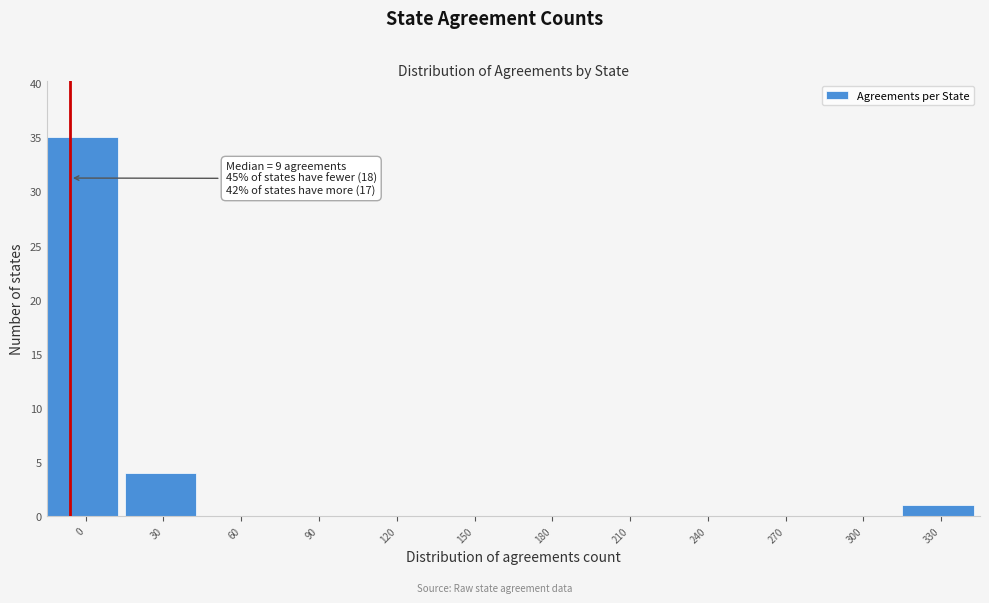

Reading left to right, transcribe all the data shown in this chart.

0=35	30=4	60=0	90=0	120=0	150=0	180=0	210=0	240=0	270=0	300=0	330=1